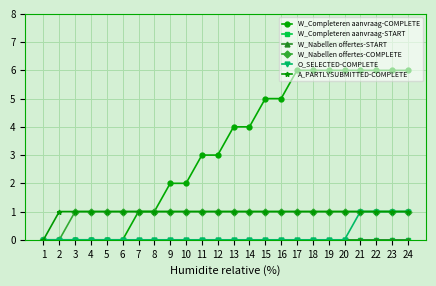

Which series has the widest spread of values?

W_Completeren aanvraag-COMPLETE